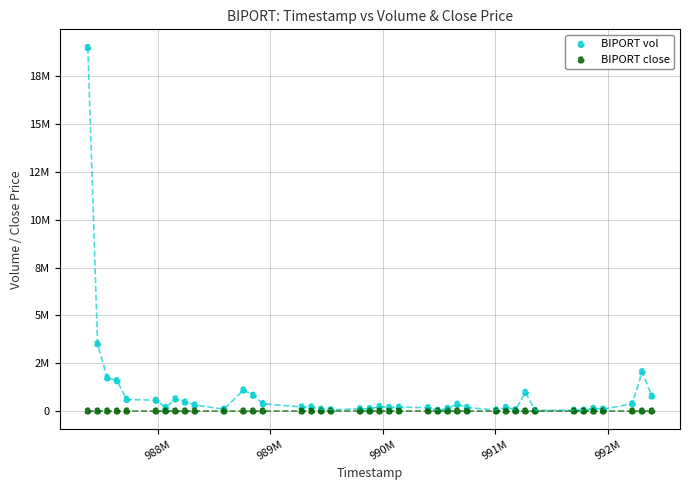

What are all the series names shown in the legend?

BIPORT vol, BIPORT close